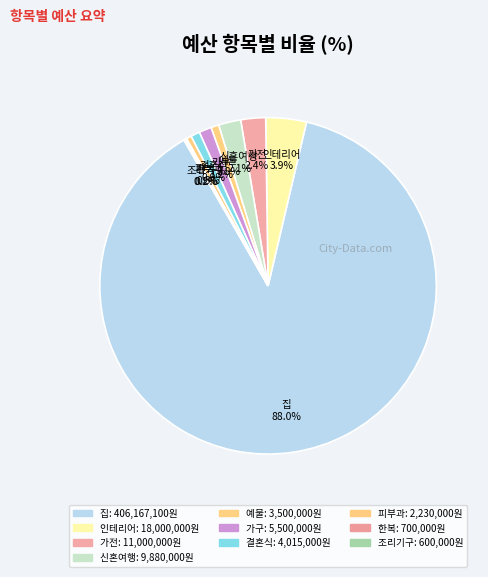

How many slices are in this pie chart?

10